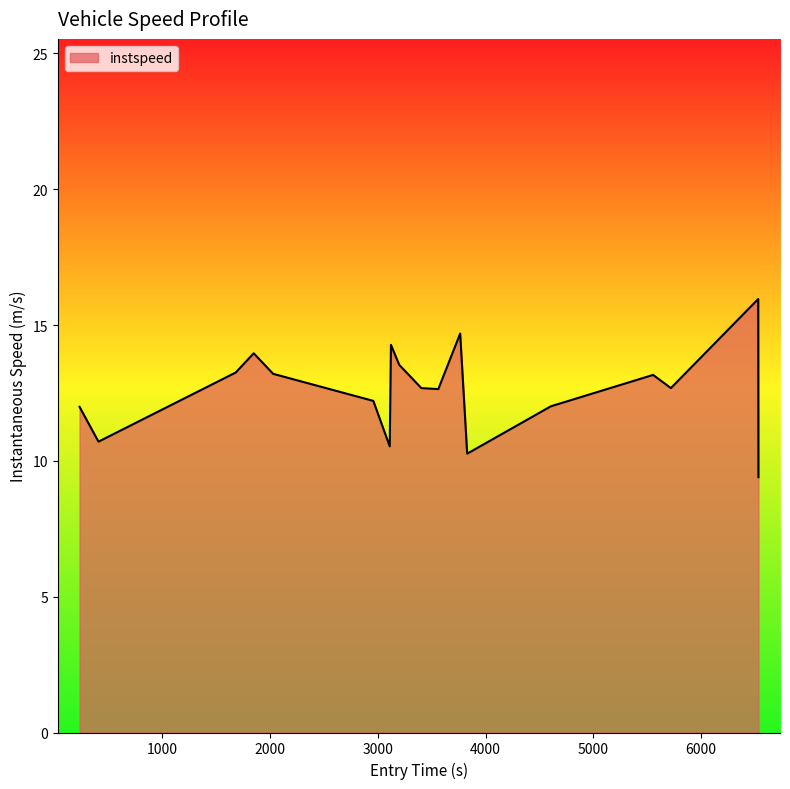

How many categories are shown in the chart?

18